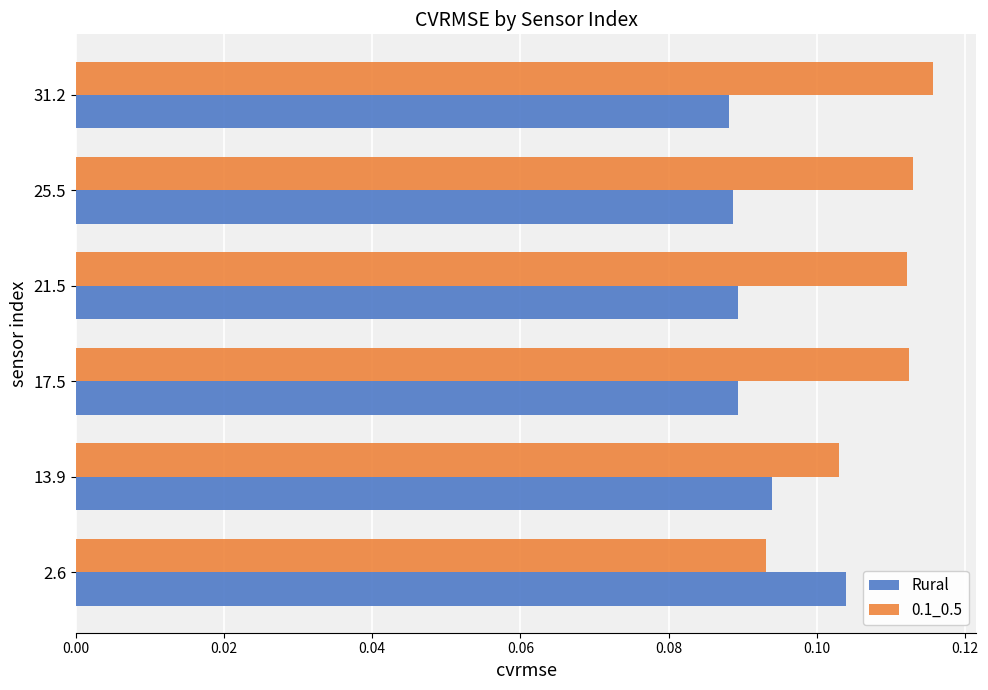

Rank the series at 17.5 from highest to lowest value.

0.1_0.5, Rural